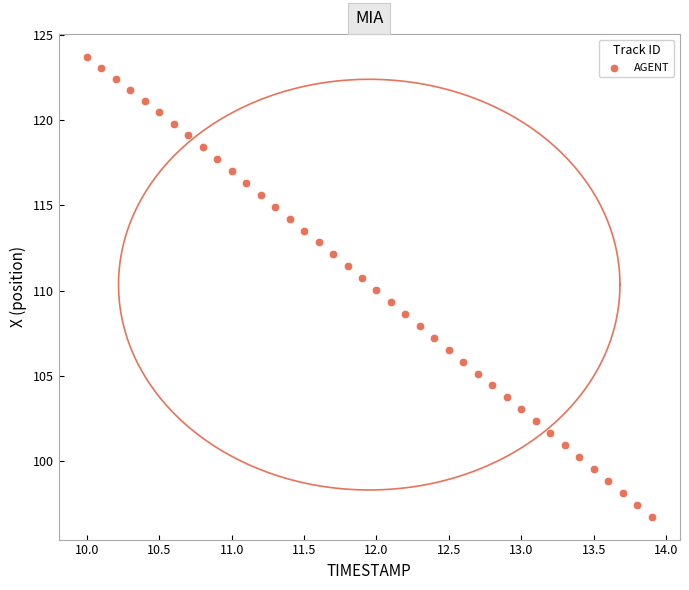

What is the range of X values (max minus min)?

3.9